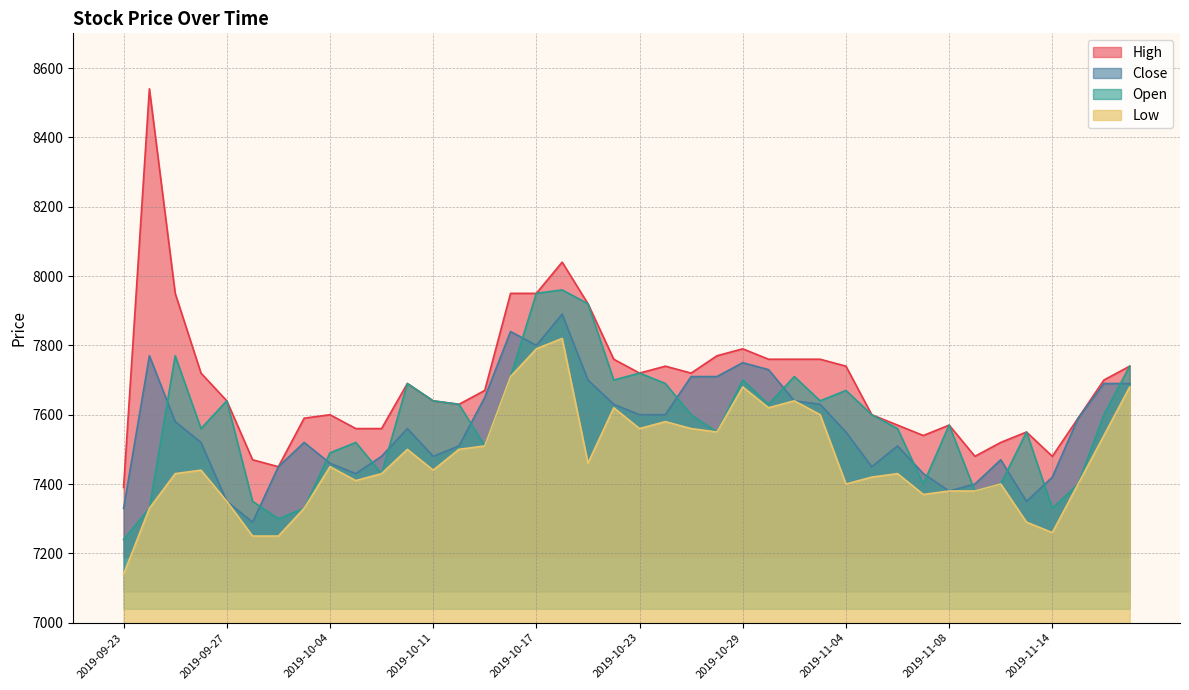

What is the sum of the Open values at 2019-09-26 and 2019-10-22?

15260